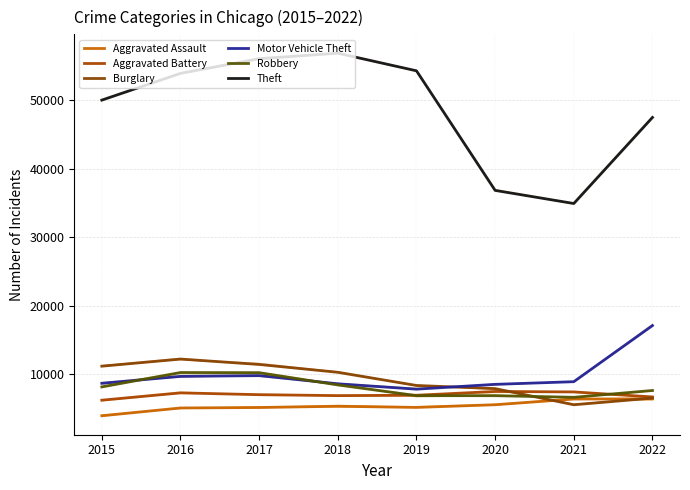

Reading left to right, transcribe all the data shown in this chart.

Aggravated Assault: 3950	5087	5154	5337	5168	5560	6393	6418
Aggravated Battery: 6222	7290	7026	6890	6943	7497	7429	6698
Burglary: 11189	12228	11444	10293	8371	7914	5554	6525
Motor Vehicle Theft: 8692	9697	9811	8617	7833	8536	8924	17117
Robbery: 8162	10260	10238	8452	6884	6881	6644	7638
Theft: 50034	53936	56081	56884	54312	36852	34938	47504